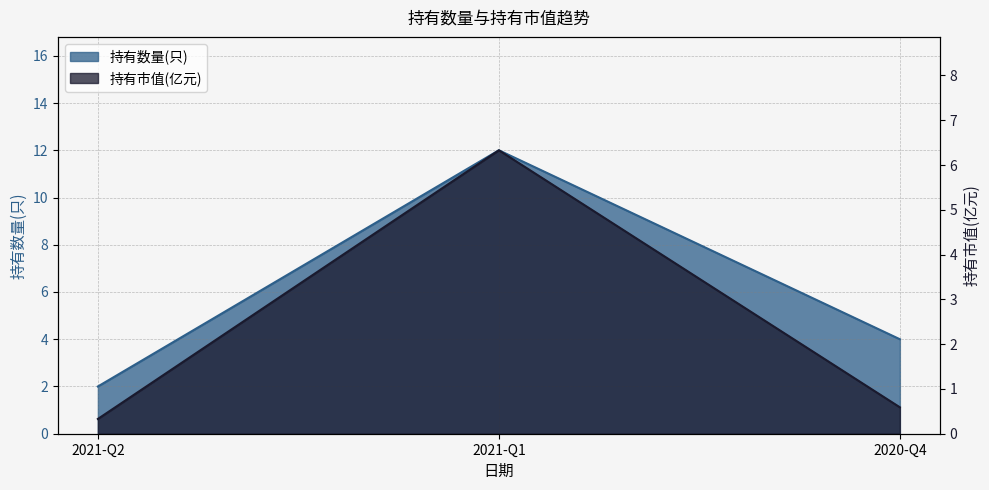

How many data points in 持有数量(只) are above 4?

1